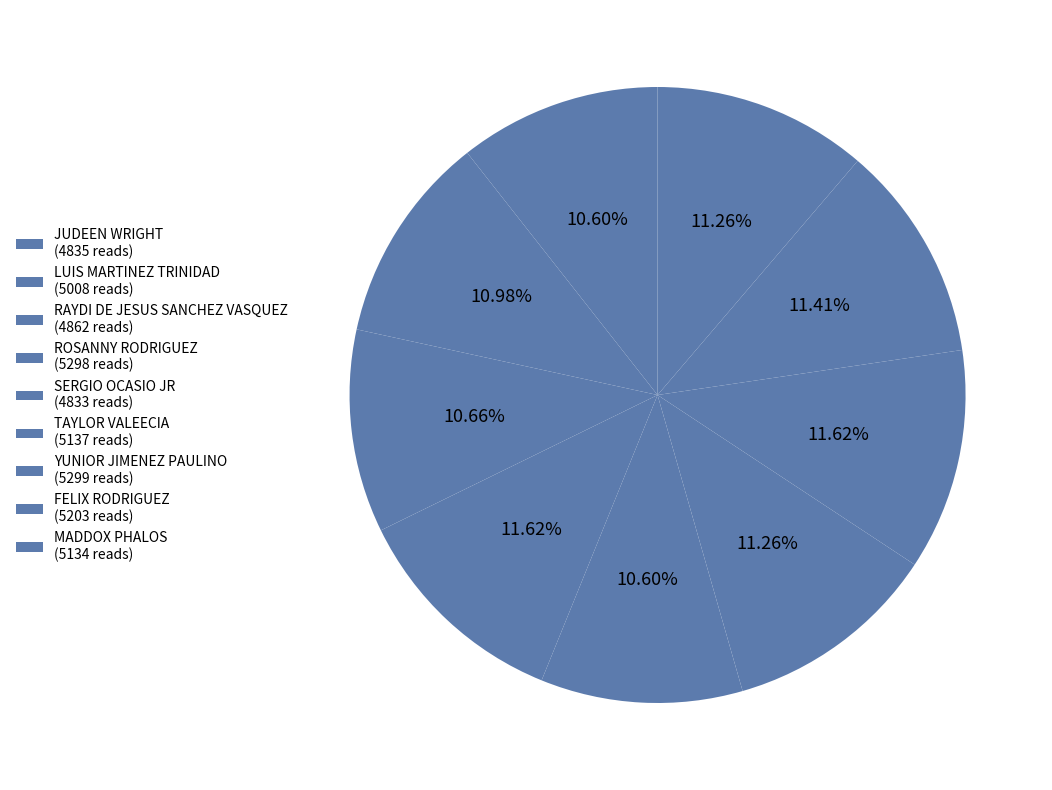

How many slices are in this pie chart?

9